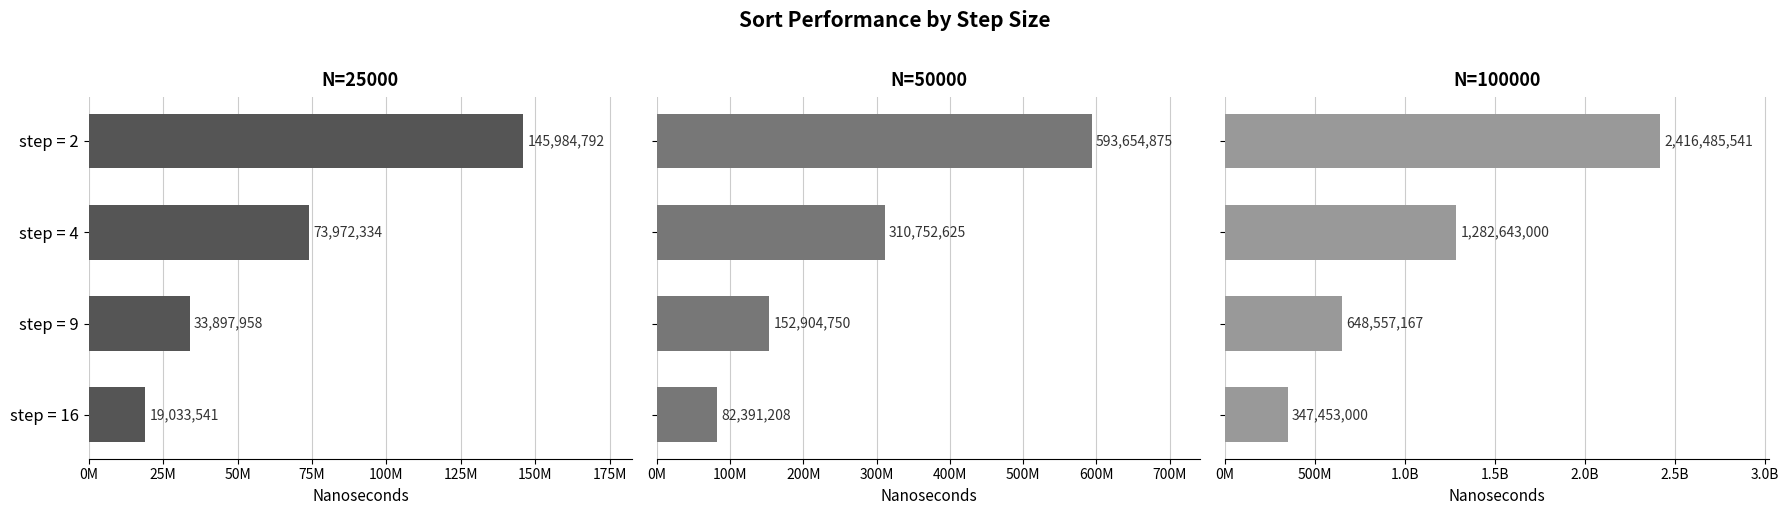

What is the value of the N=100000 bar at the 2nd from the left?

1282643000